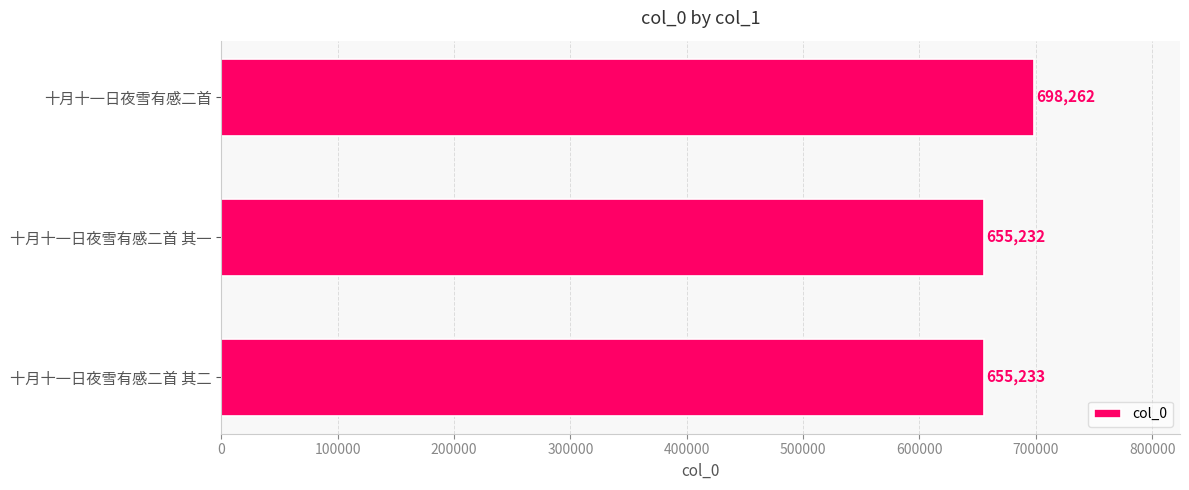

Reading bottom to top, what are all the values shown in this chart?

655233	655232	698262